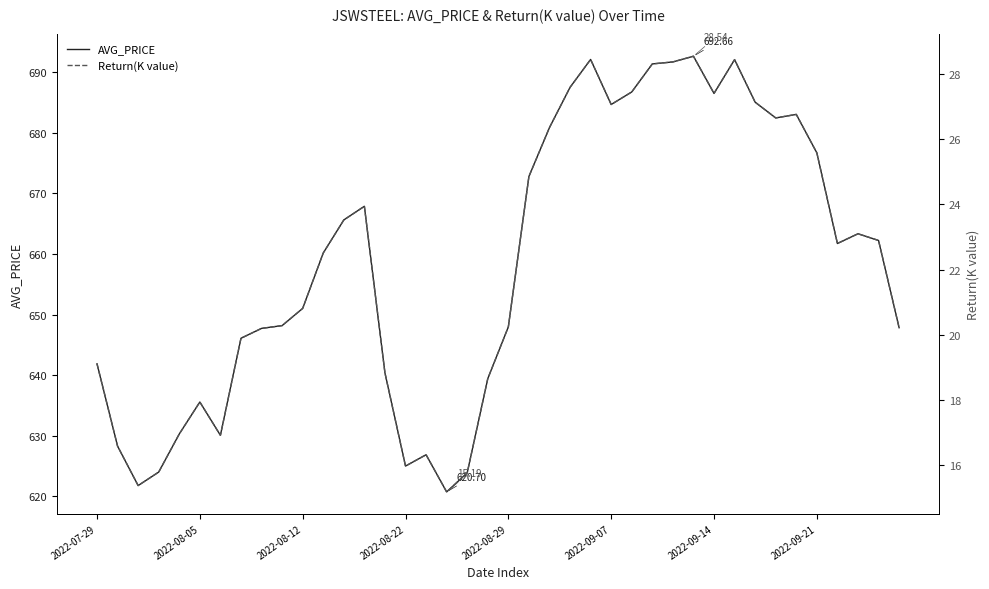

True or false: AVG_PRICE and Return(K value) cross at least once.

False